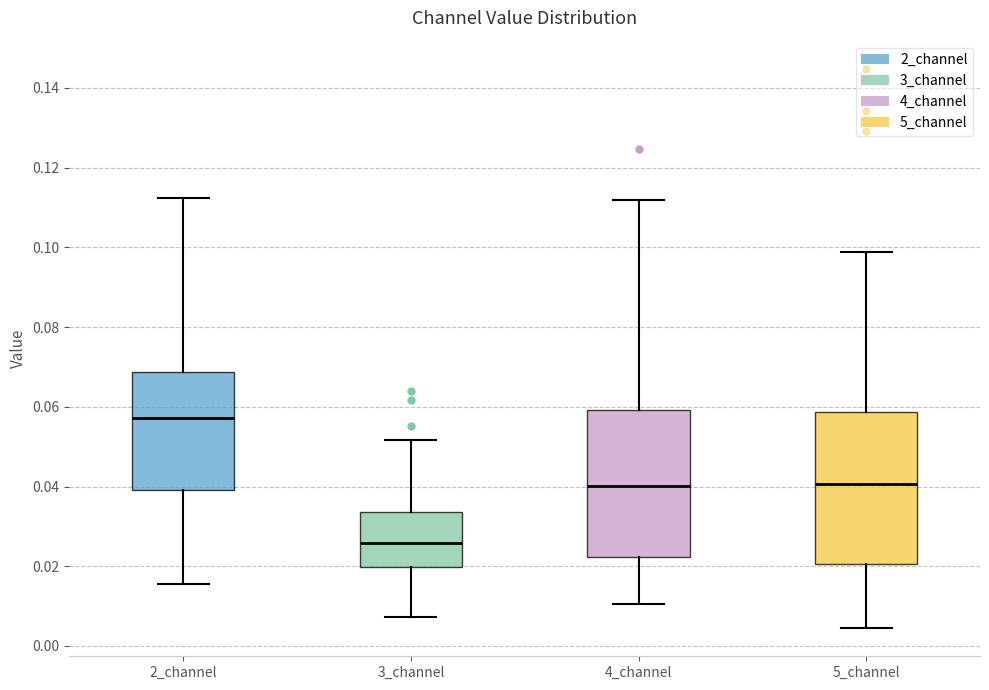

Which box has the highest median line?

2_channel